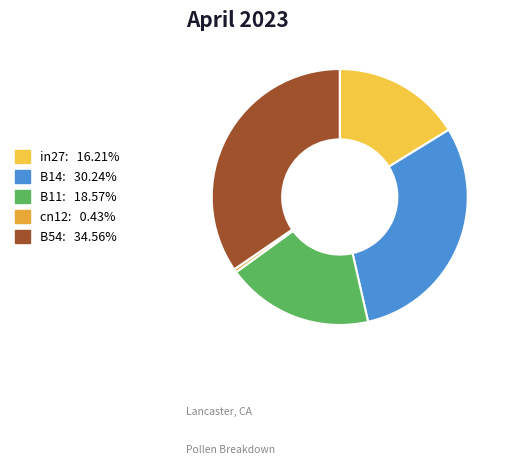

Does B14 represent more than half of the total?

No